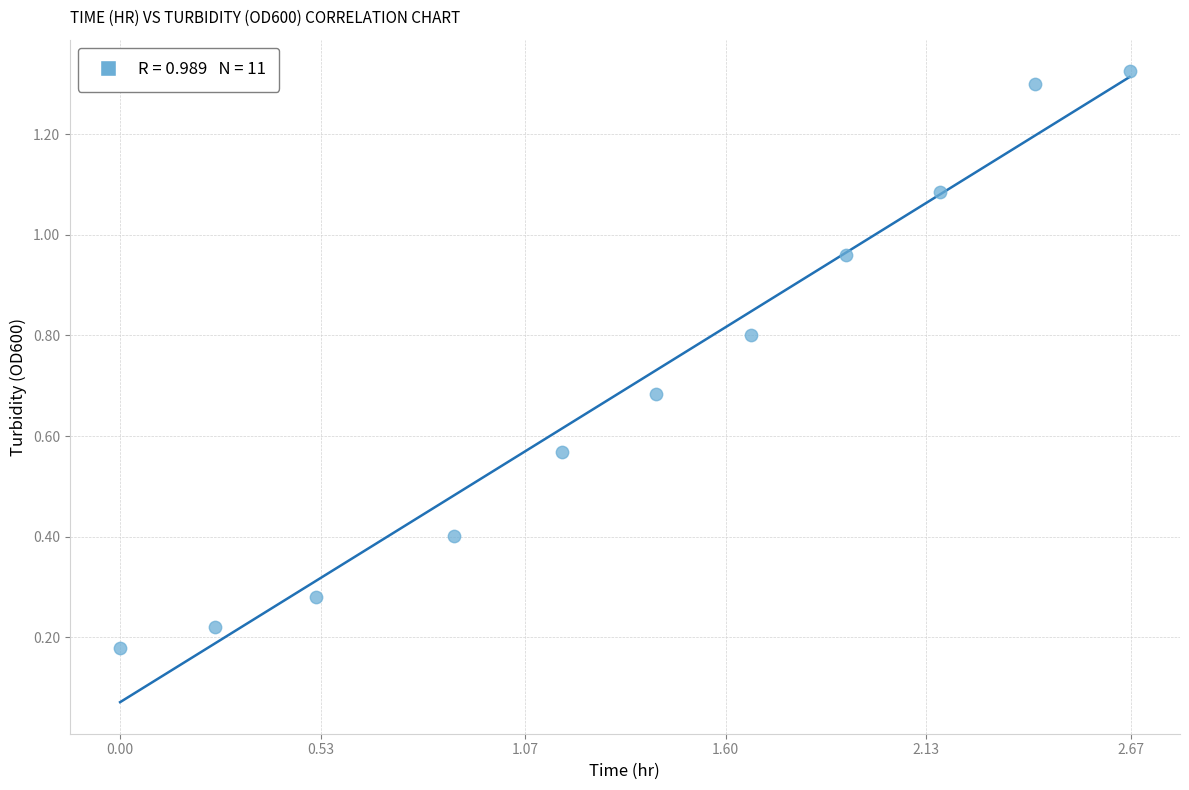

What is the range of X values (max minus min)?

2.7